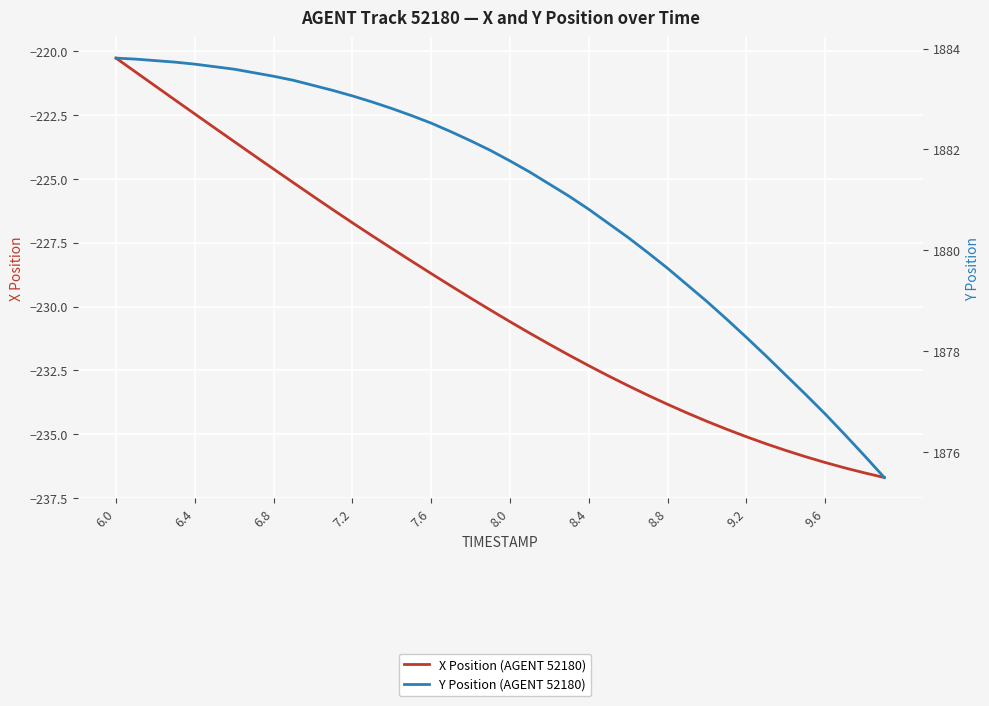

Reading left to right, transcribe all the data shown in this chart.

X Position (AGENT 52180): -220.3	-220.8	-221.4	-221.9	-222.5	-223.0	-223.5	-224.1	-224.6	-225.1	-225.7	-226.2	-226.7	-227.2	-227.7	-228.2	-228.7	-229.2	-229.7	-230.1	-230.6	-231.0	-231.5	-231.9	-232.3	-232.7	-233.1	-233.5	-233.8	-234.2	-234.5	-234.8	-235.1	-235.4	-235.6	-235.9	-236.1	-236.3	-236.5	-236.7
Y Position (AGENT 52180): 1883.8	1883.8	1883.8	1883.7	1883.7	1883.6	1883.6	1883.5	1883.5	1883.4	1883.3	1883.2	1883.1	1882.9	1882.8	1882.7	1882.5	1882.3	1882.2	1882.0	1881.8	1881.5	1881.3	1881.1	1880.8	1880.5	1880.2	1880.0	1879.6	1879.3	1879.0	1878.6	1878.3	1877.9	1877.5	1877.1	1876.8	1876.3	1875.9	1875.5